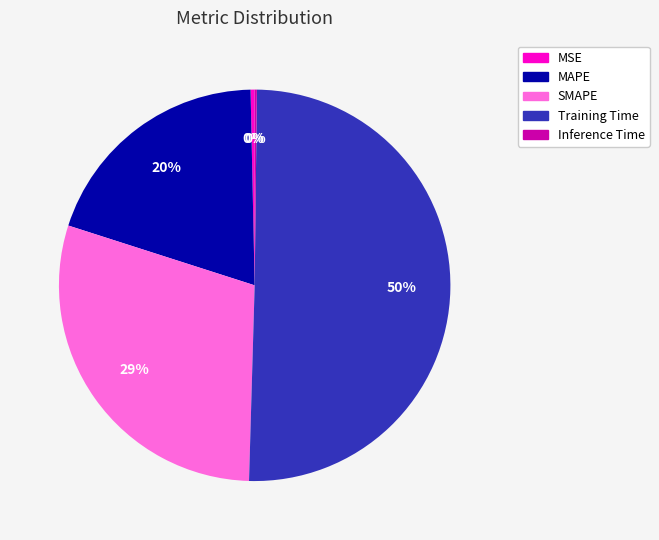

To the nearest percent, what is the average slice percentage?

20%